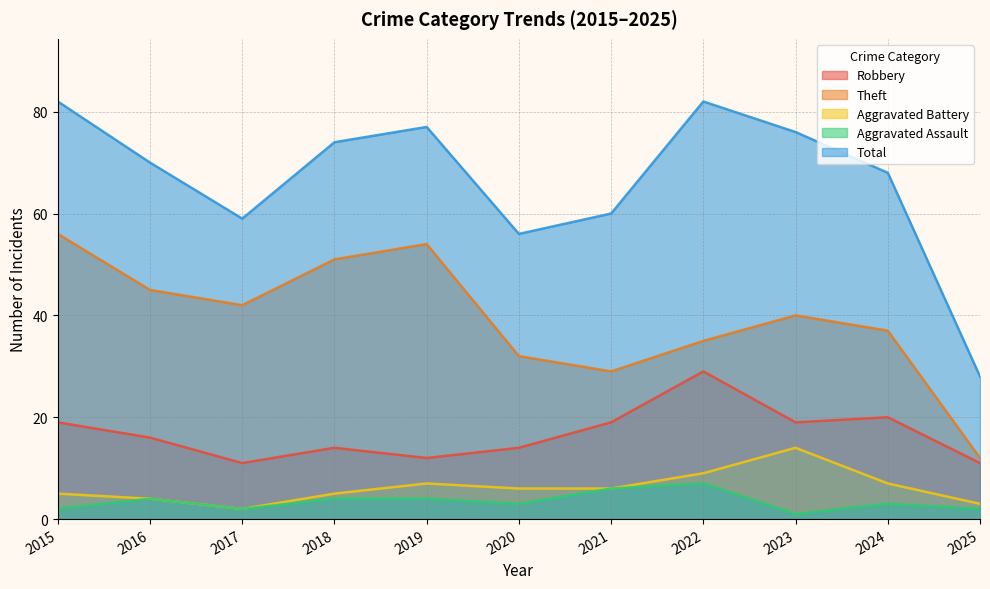

List the series in order of their peak value, highest first.

Total, Theft, Robbery, Aggravated Battery, Aggravated Assault